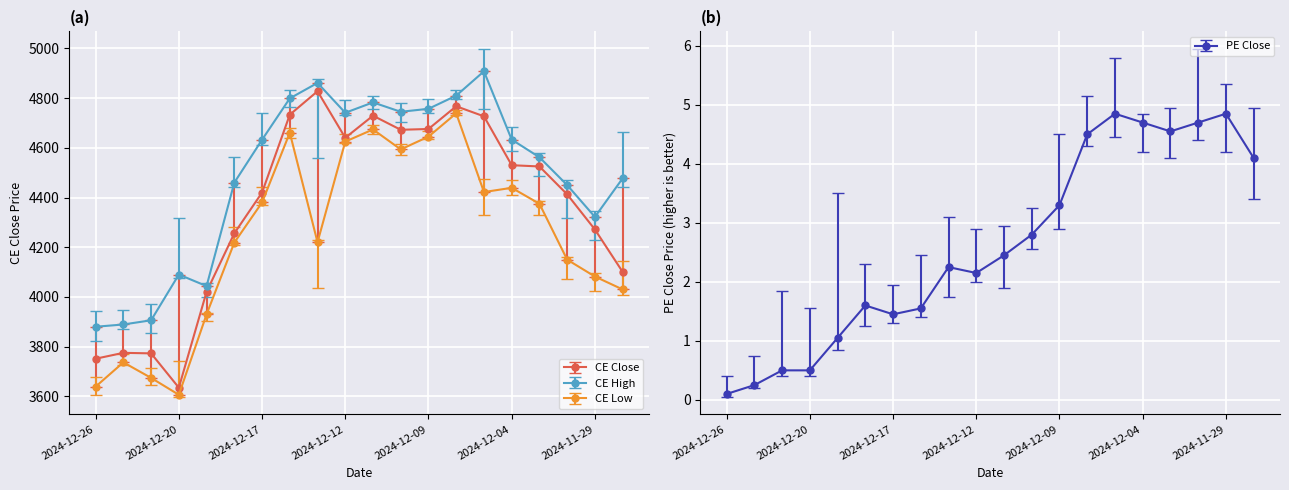

What is the difference between the CE_LOW values at 2024-12-16 and 2024-12-05?

238.8